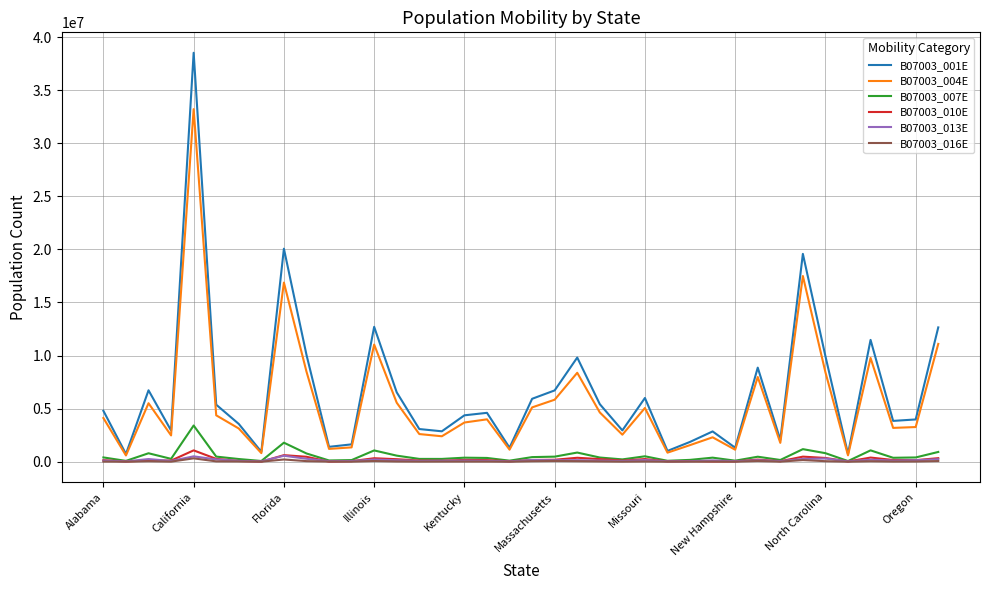

What is the maximum value shown in the chart?

38521701